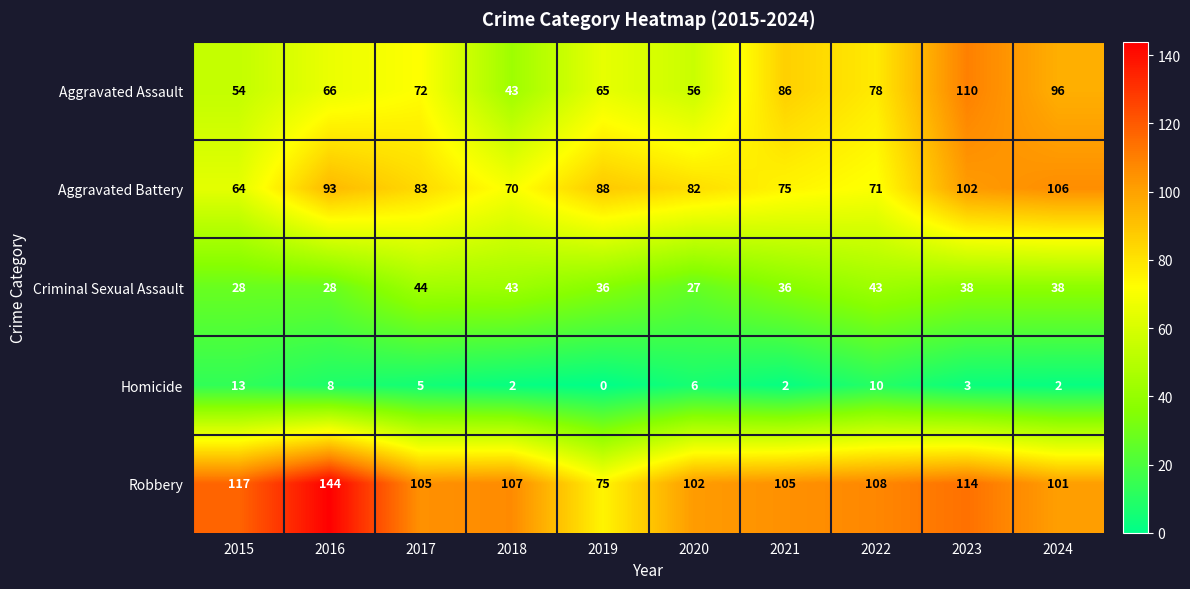

Is it true that Homicide equals 2 at 2018?

True